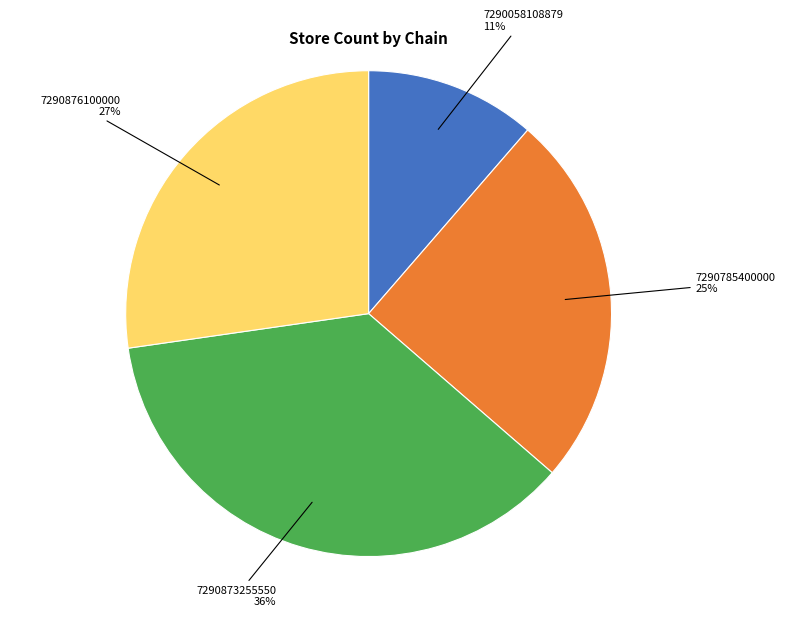

Is there any slice that represents more than half of the pie?

No